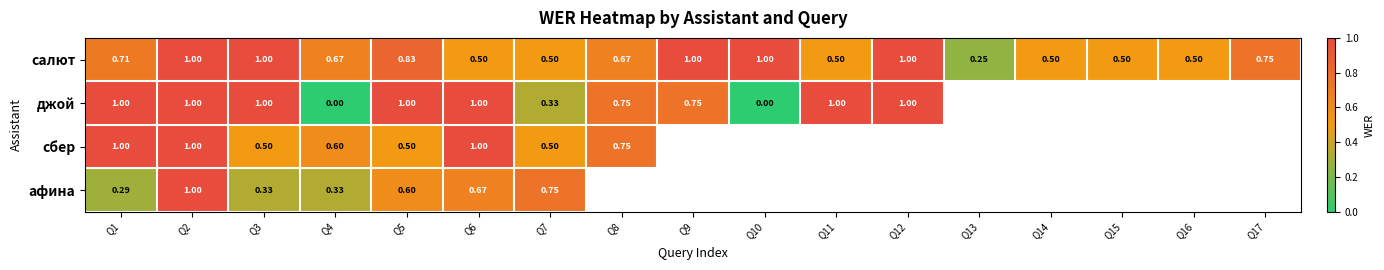

Is the value of сбер at Q1 greater than the value of салют at Q7?

Yes